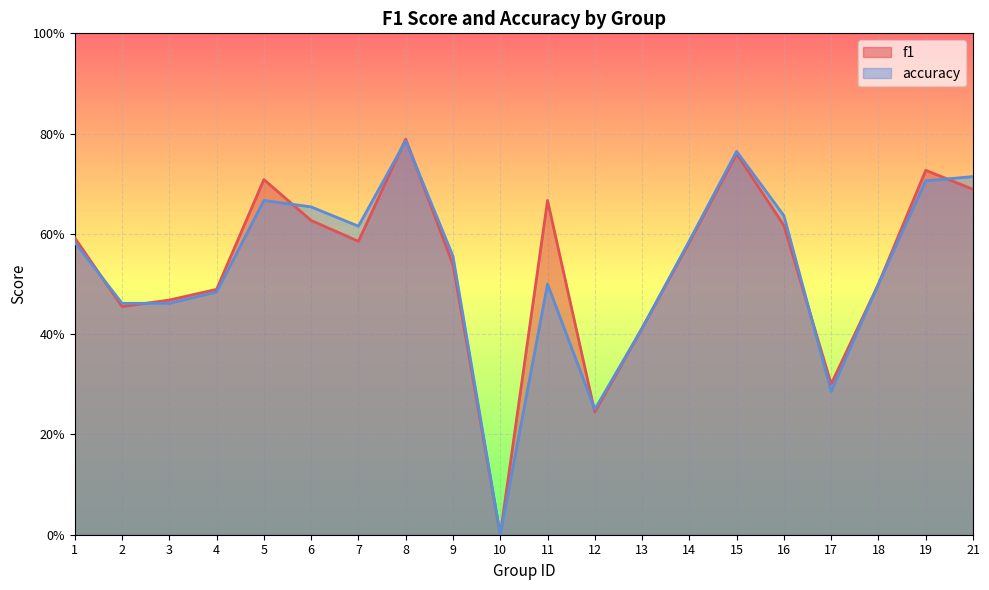

Count the accuracy values in the range 0 to 1.

20